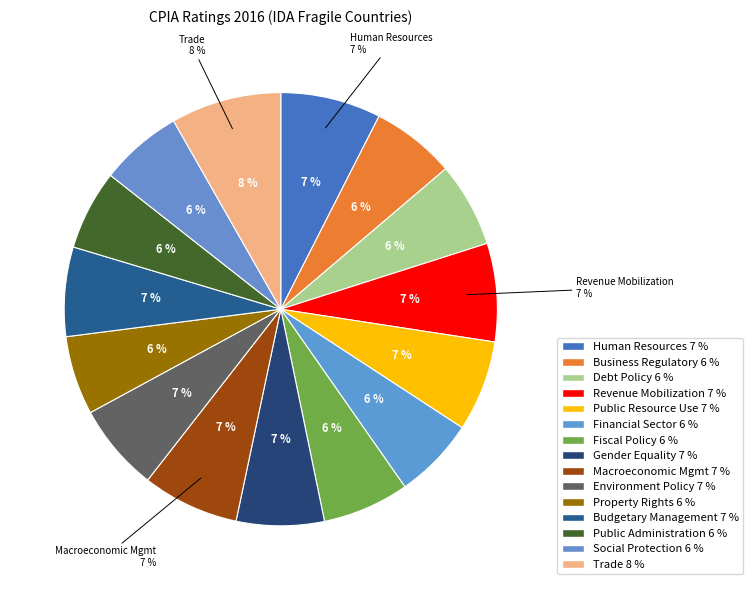

Count the number of slices in the pie.

15